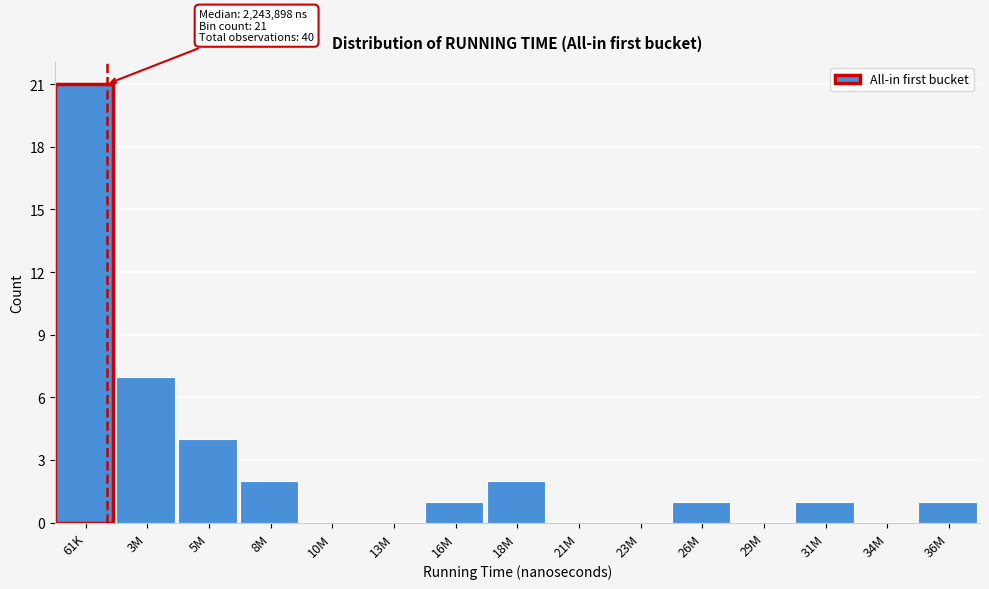

Reading left to right, extract all data points from this chart.

61K=21	3M=7	5M=4	8M=2	10M=0	13M=0	16M=1	18M=2	21M=0	23M=0	26M=1	29M=0	31M=1	34M=0	36M=1